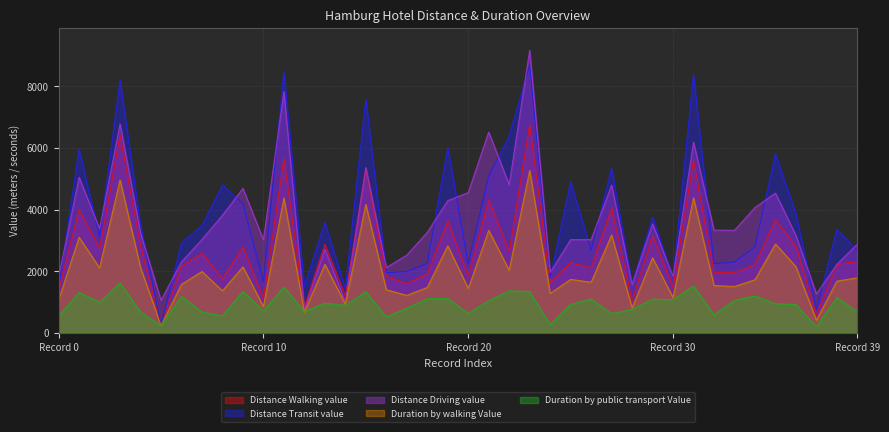

At which category does Distance Driving value reach its first local valley?

2